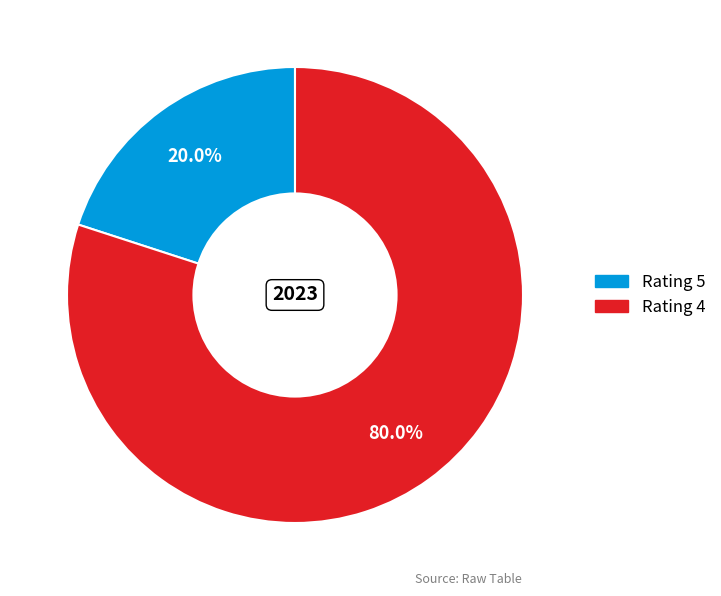

How many slices are in this pie chart?

2